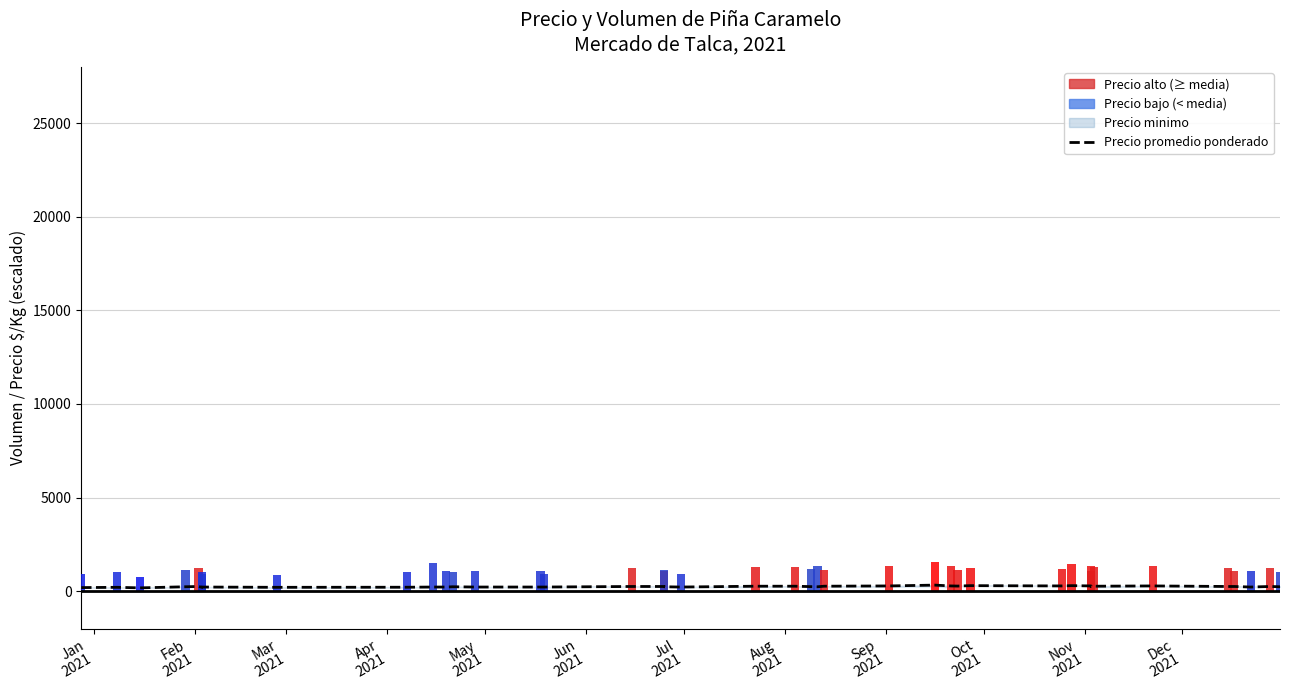

True or false: the data shows 220.9 at Oct
2021.

True